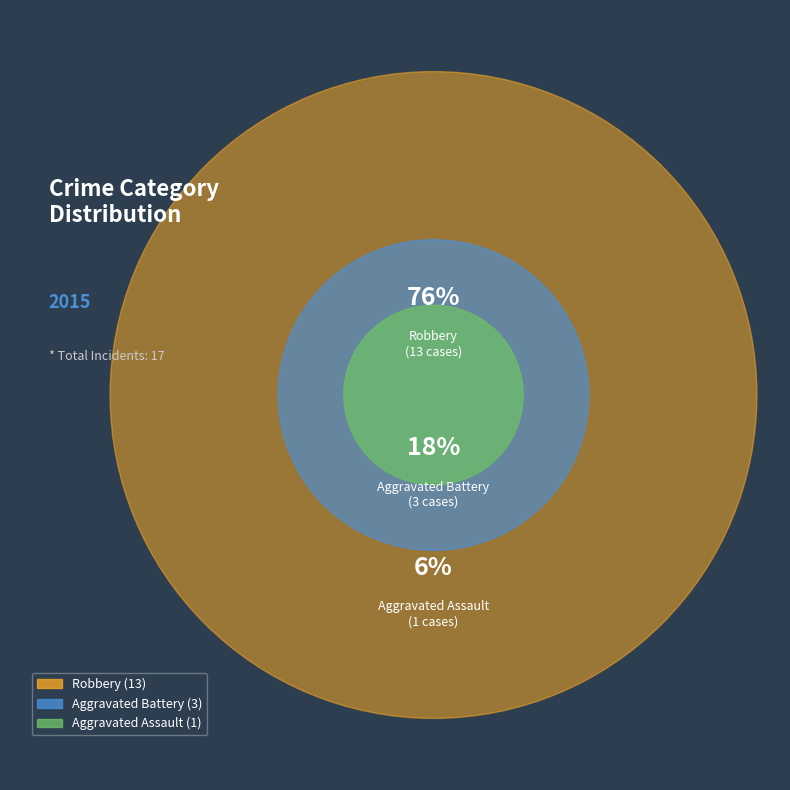

To the nearest percent, what is the average slice percentage?

33%